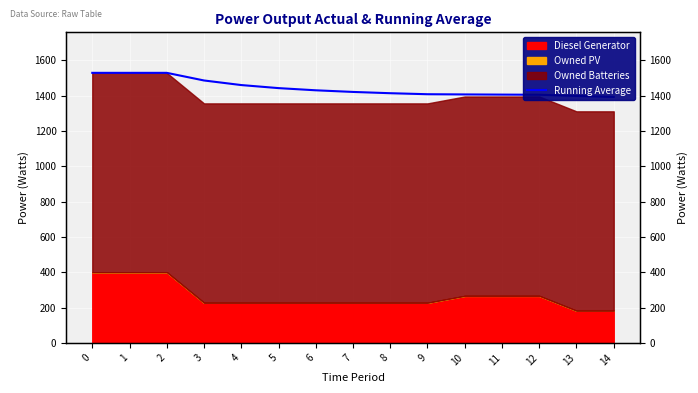

Between 14 and 12, which is larger?

12